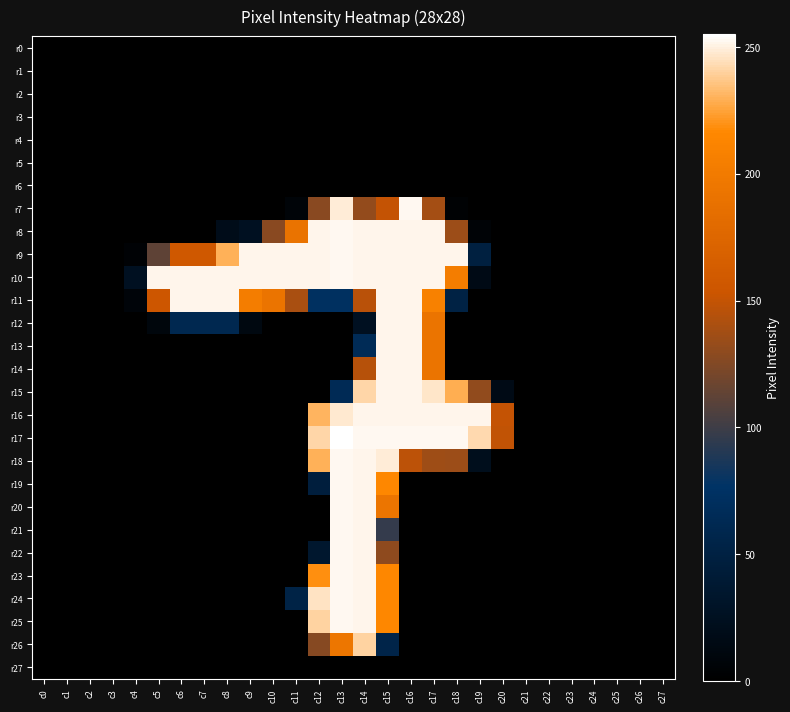

At how many categories does at least one series exceed 121?

16